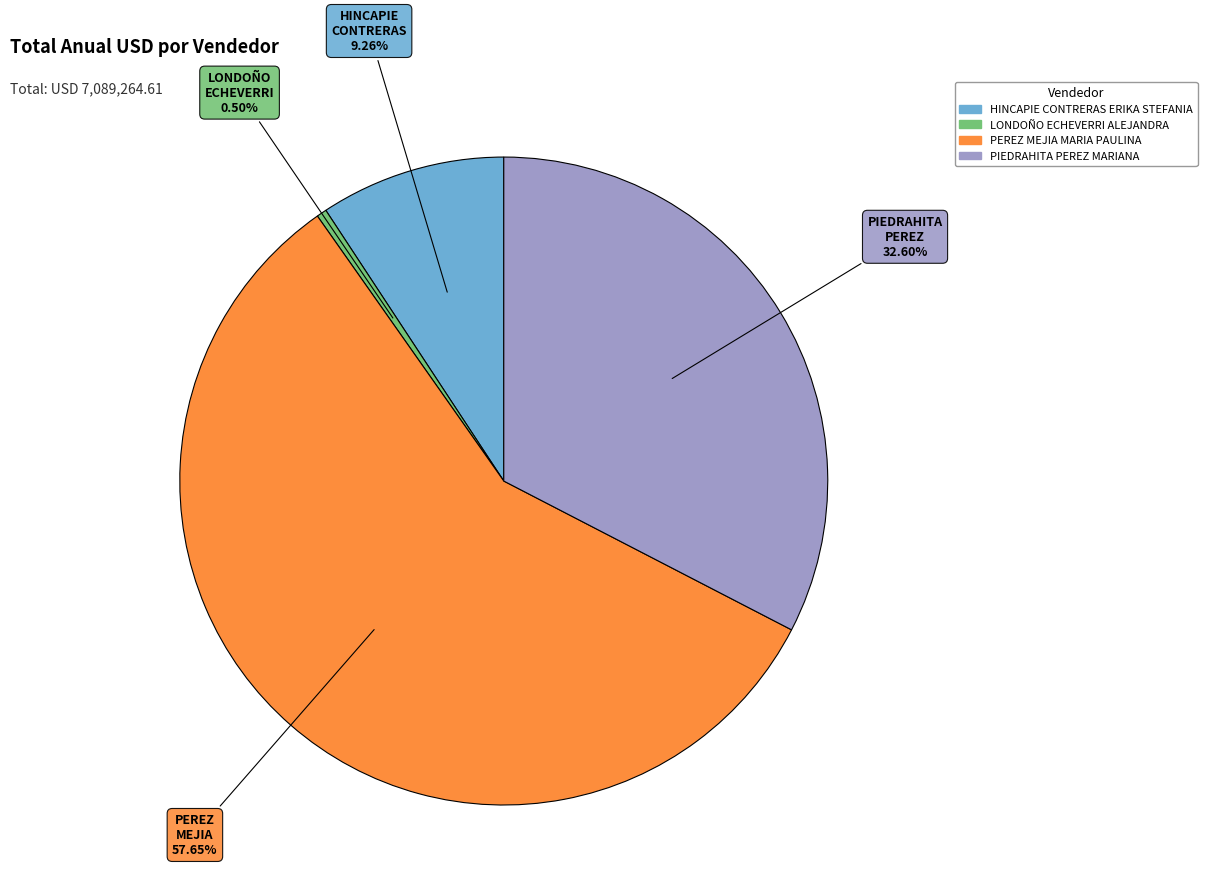

Which category has the smallest portion of the pie?

LONDOÑO ECHEVERRI ALEJANDRA